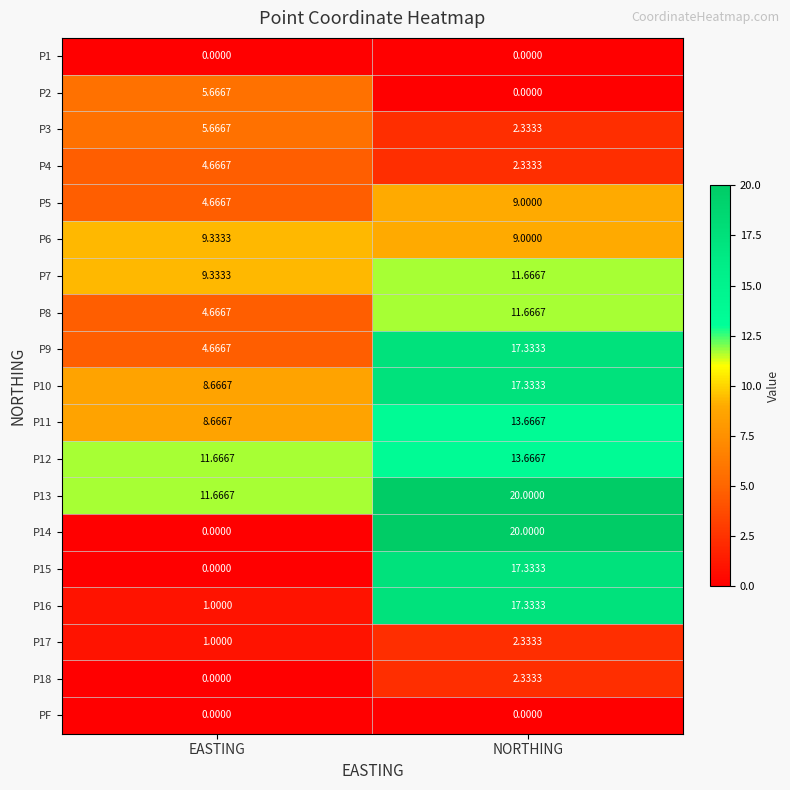

List the labels in order of P13 value, smallest first.

EASTING, NORTHING